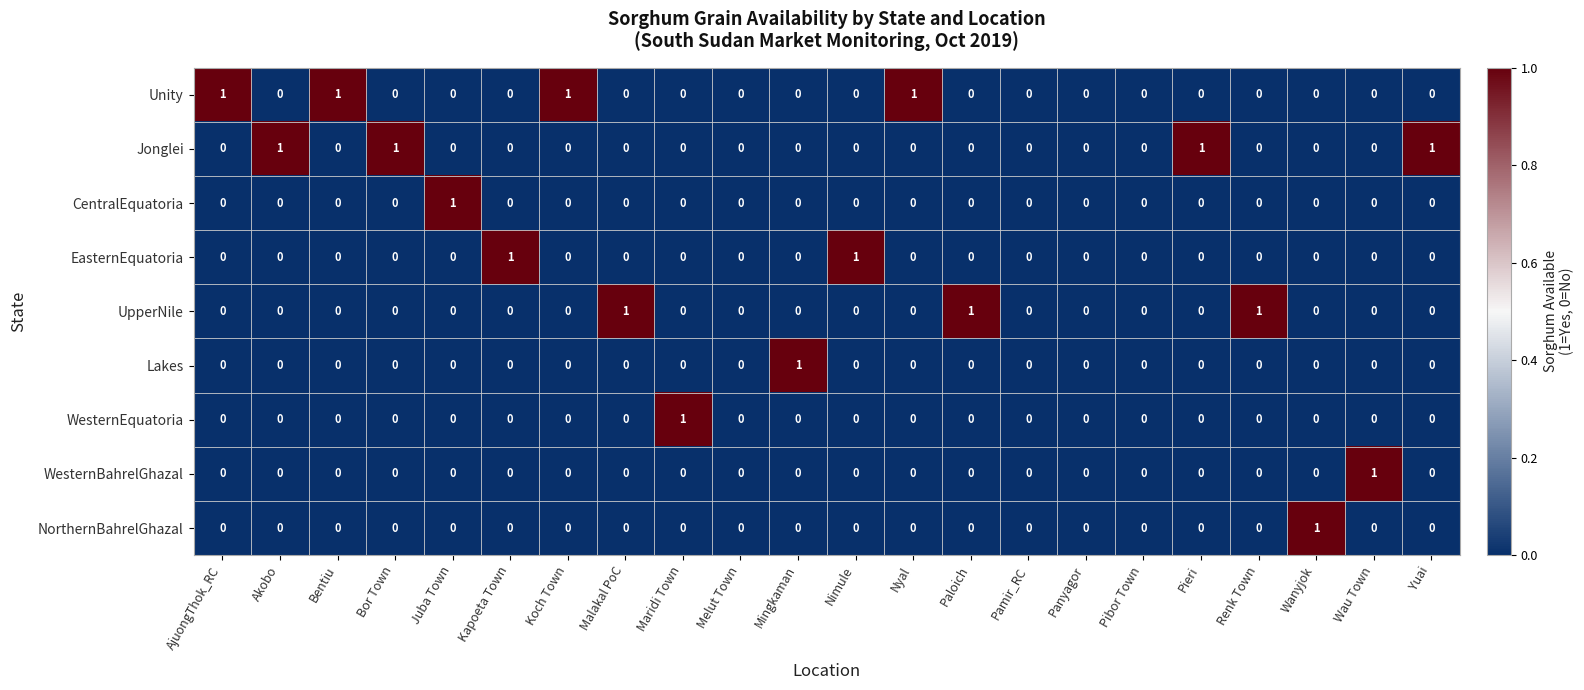

How many categories are shown in the chart?

22